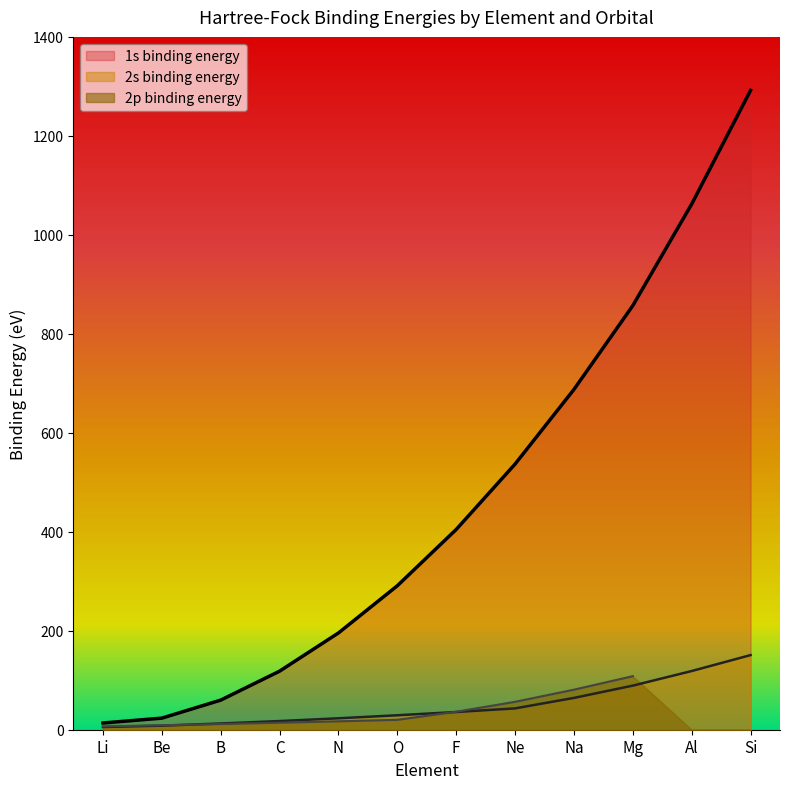

What is the difference between the highest and lowest values at Ne?

493.7